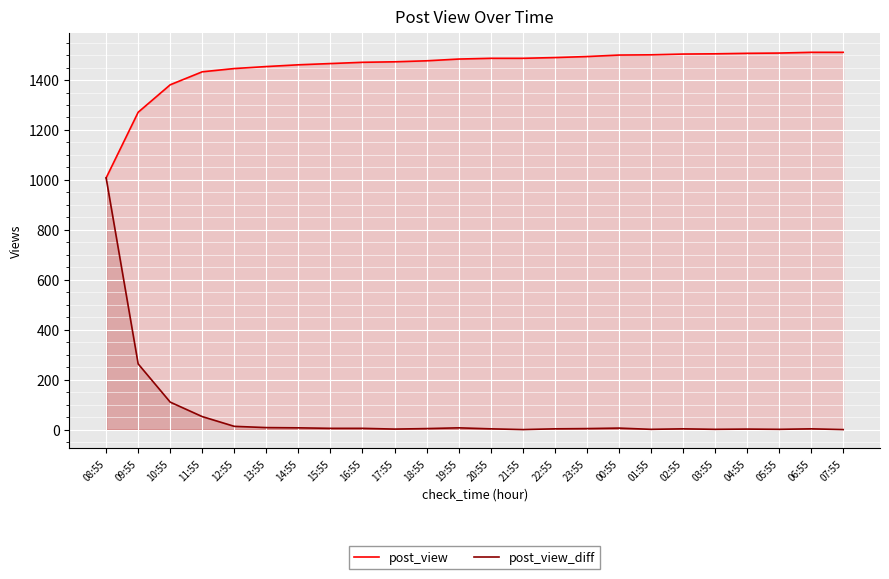

How many lines are shown in the chart?

2